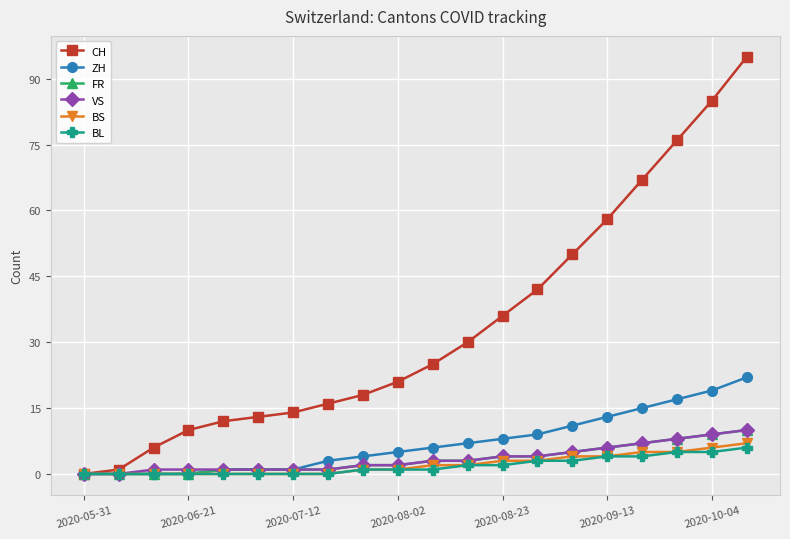

Which series has the largest total across all categories?

CH